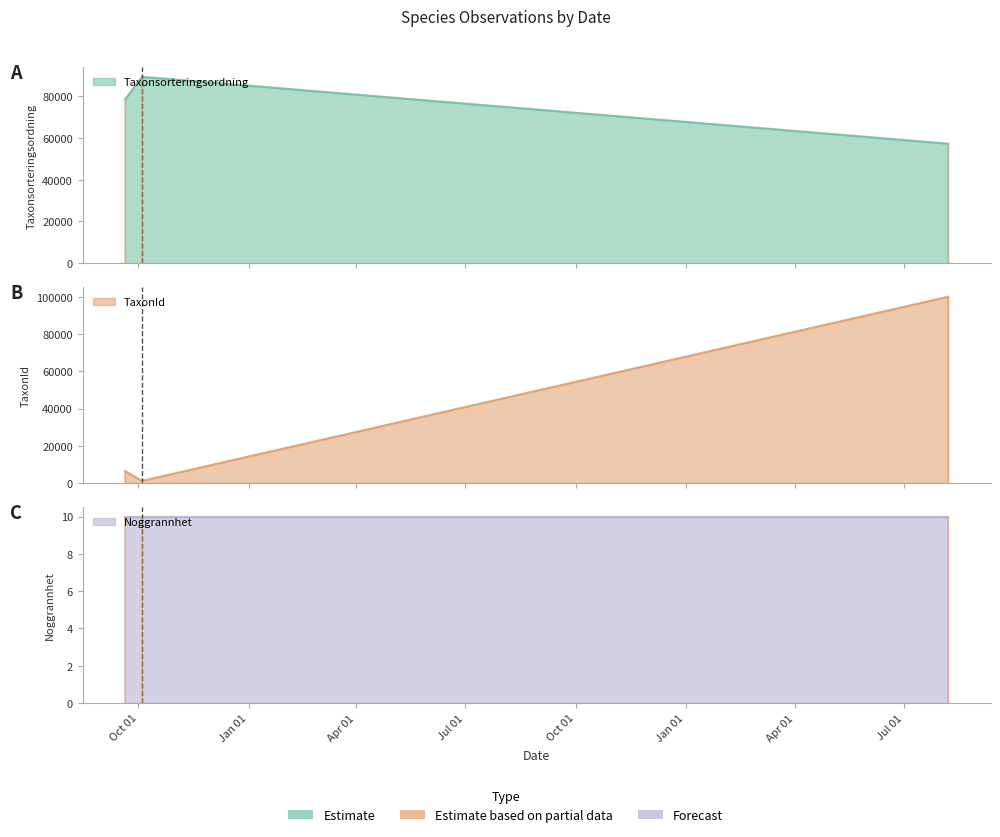

Reading left to right, extract all data points from this chart.

Taxonsorteringsordning: 78569	89392	57308
TaxonId: 6458	1202	100109
Noggrannhet: 10	10	10